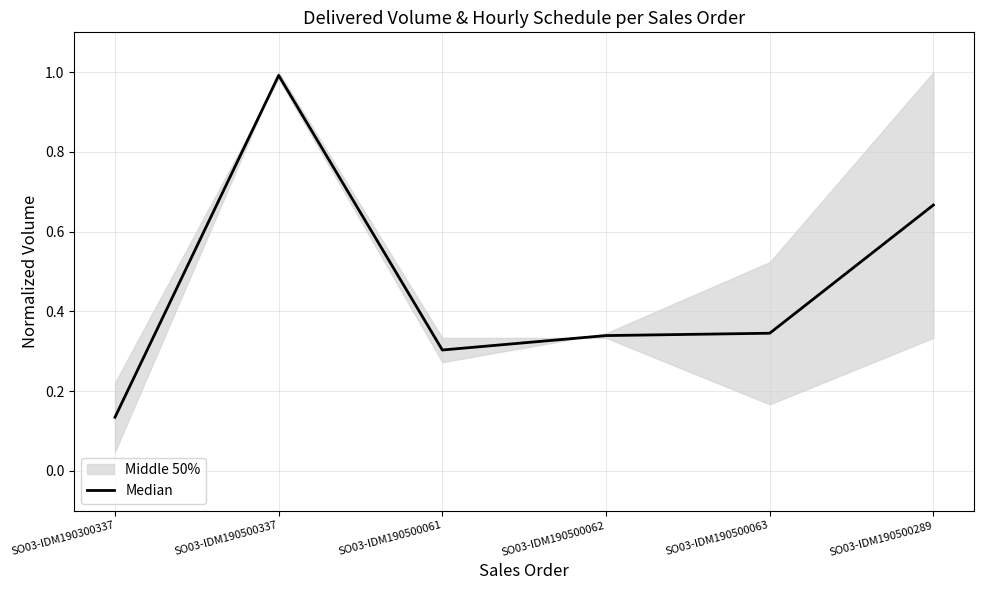

Reading left to right, what are all the values shown in this chart?

0.1	1.0	0.3	0.3	0.3	0.7